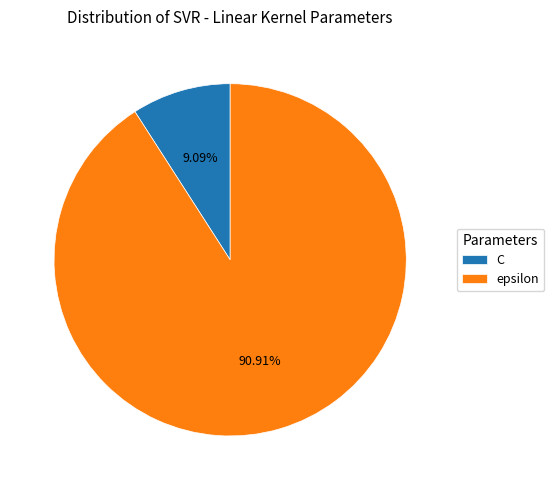

Approximately how many times larger is the value at epsilon compared to C?

10.0